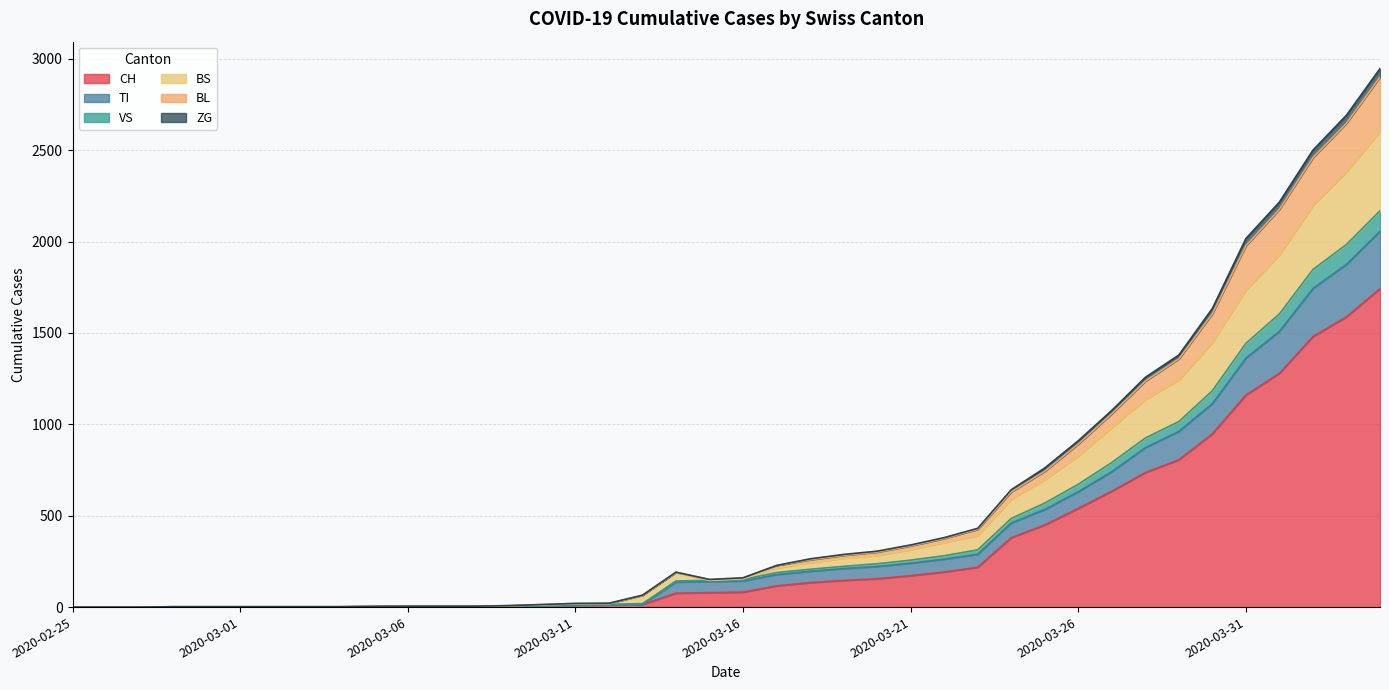

What is the sum of all CH values?

13171